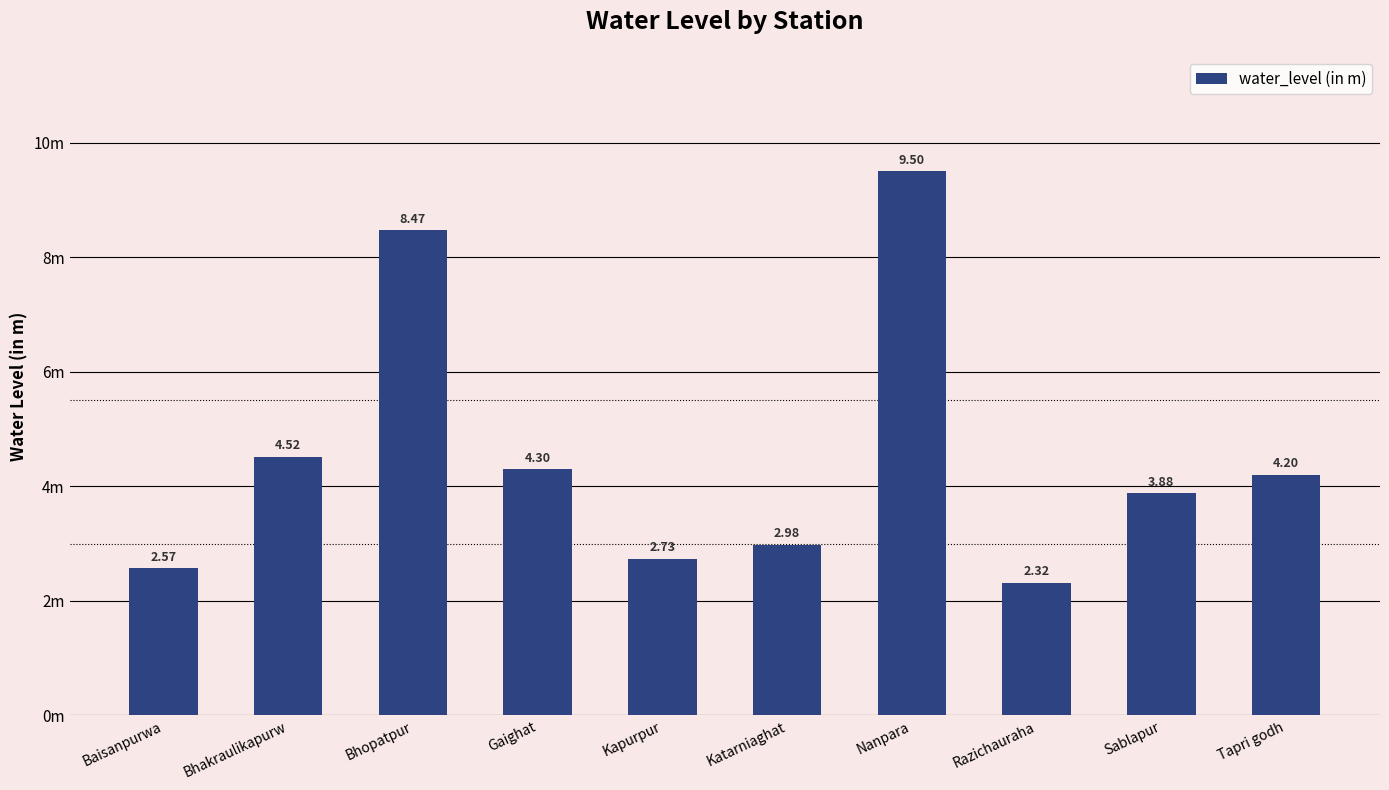

List the labels in order of value, smallest first.

Razichauraha, Baisanpurwa, Kapurpur, Katarniaghat, Sablapur, Tapri godh, Gaighat, Bhakraulikapurw, Bhopatpur, Nanpara